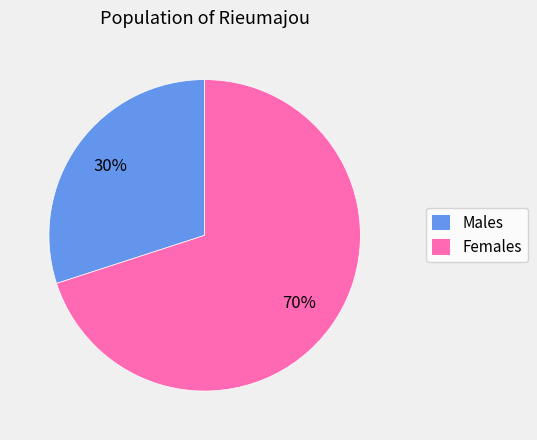

Is there any slice that represents more than half of the pie?

Yes